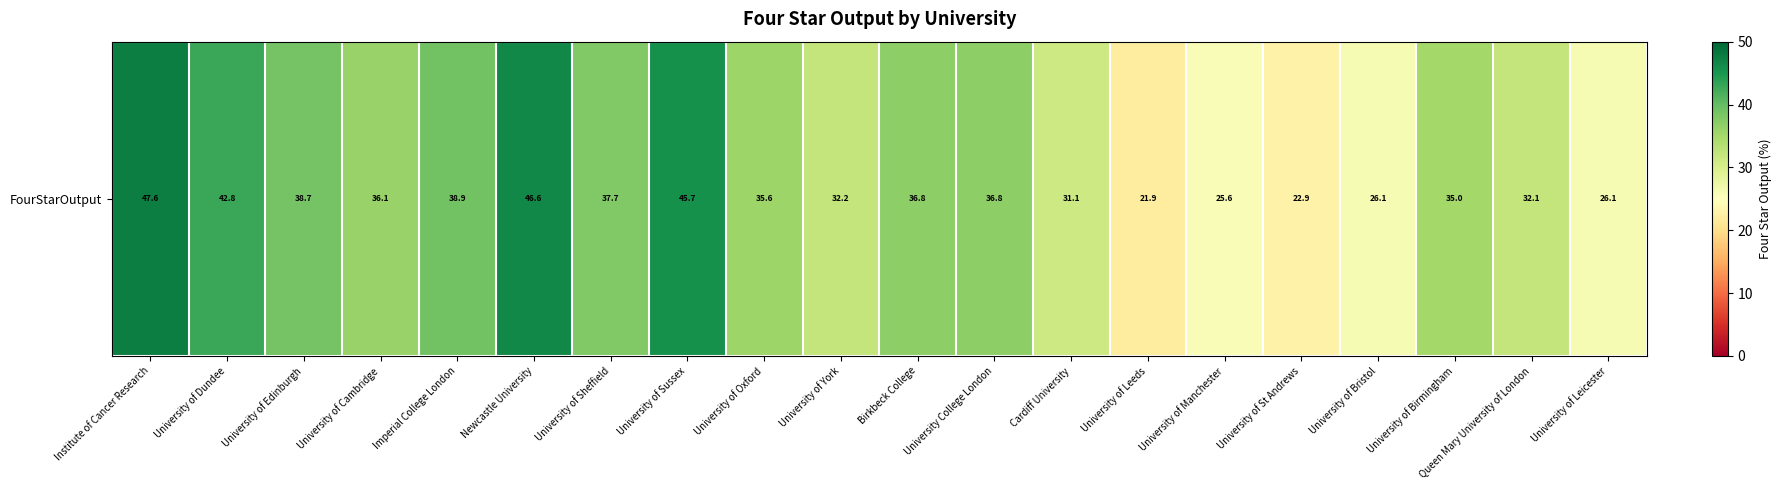

Between University of Bristol and University College London, which is larger?

University College London